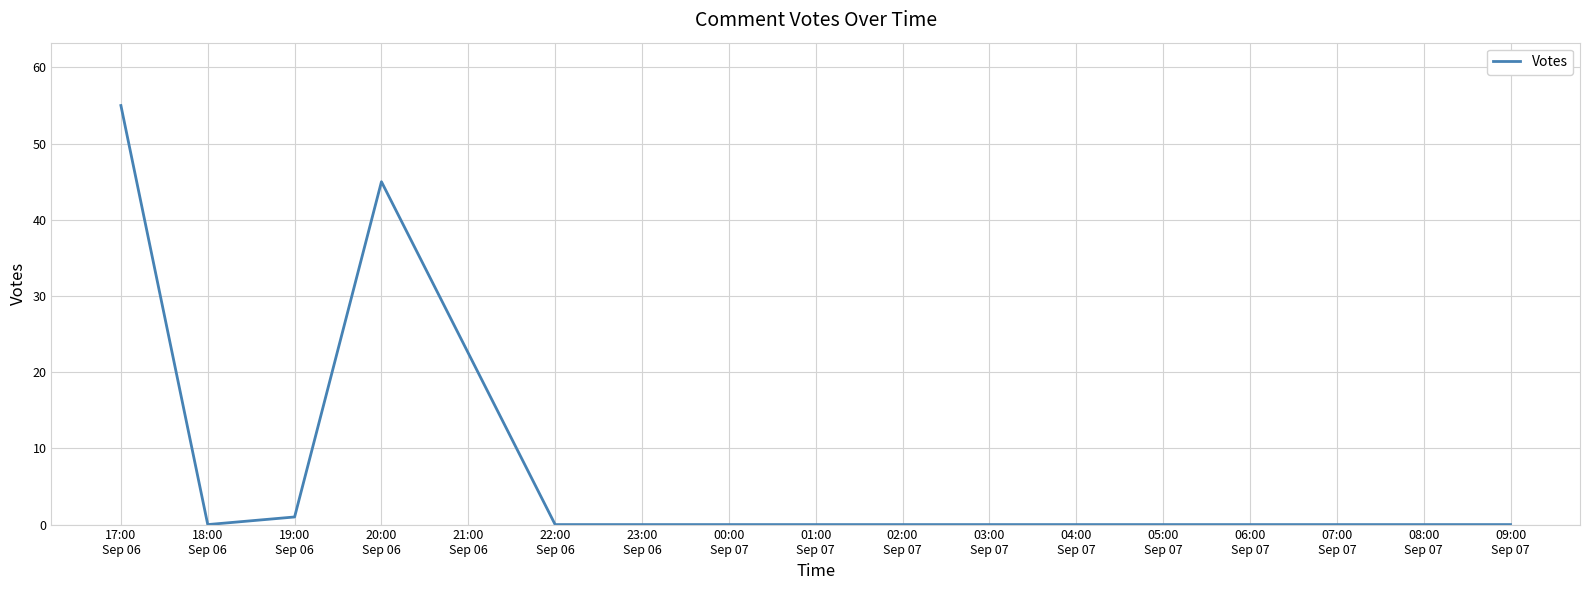

Which has a higher value, 17:00
Sep 06 or 00:00
Sep 07?

17:00
Sep 06